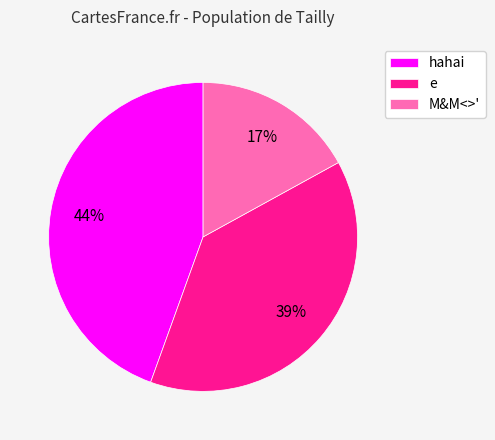

Which slice is the largest?

hahai